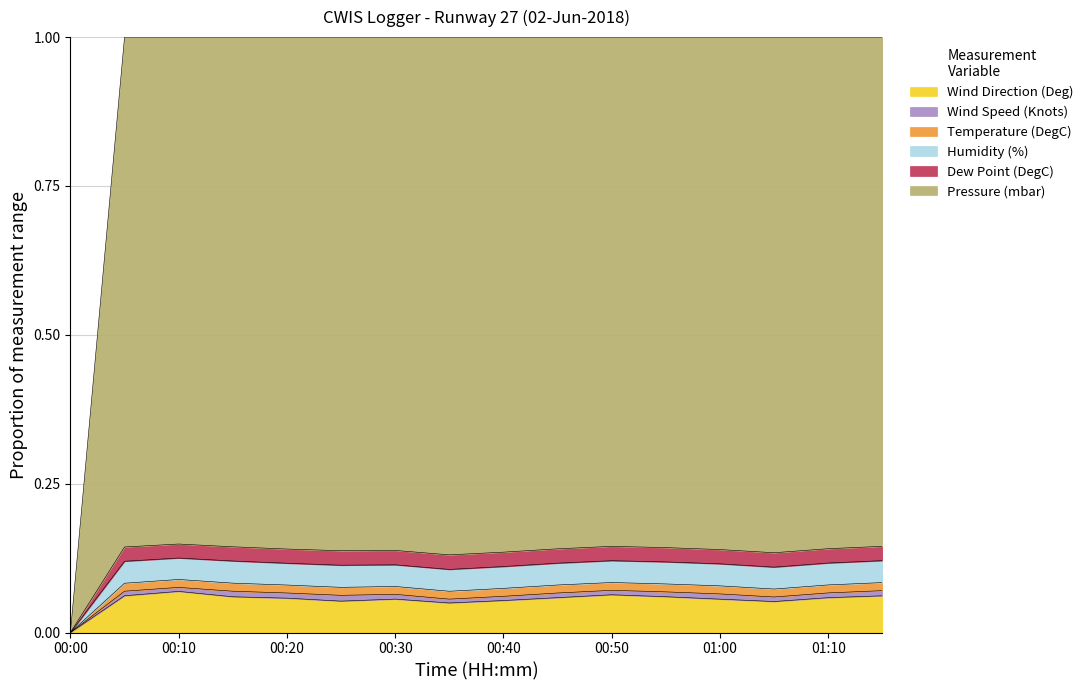

Does the chart have visible grid lines?

Yes